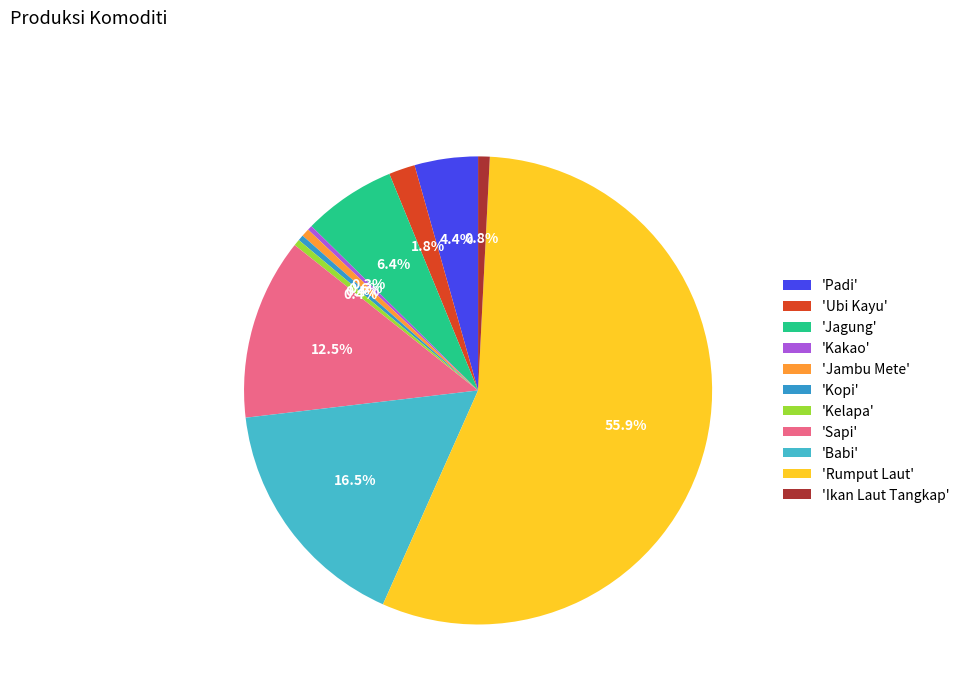

Count the number of slices in the pie.

11